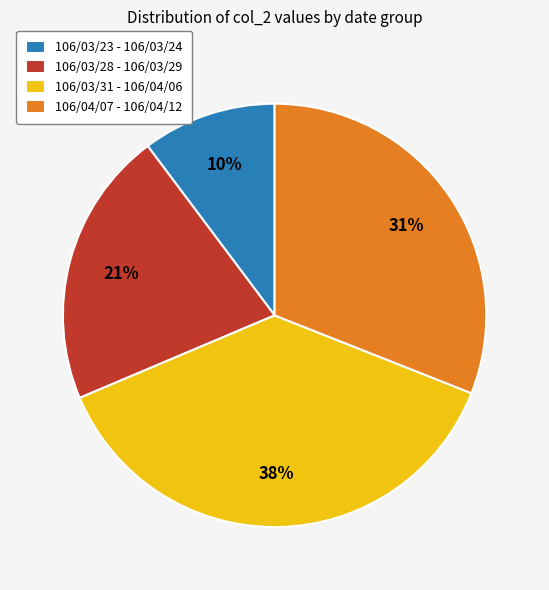

Rank the categories by value from highest to lowest.

106/03/31 - 106/04/06, 106/04/07 - 106/04/12, 106/03/28 - 106/03/29, 106/03/23 - 106/03/24